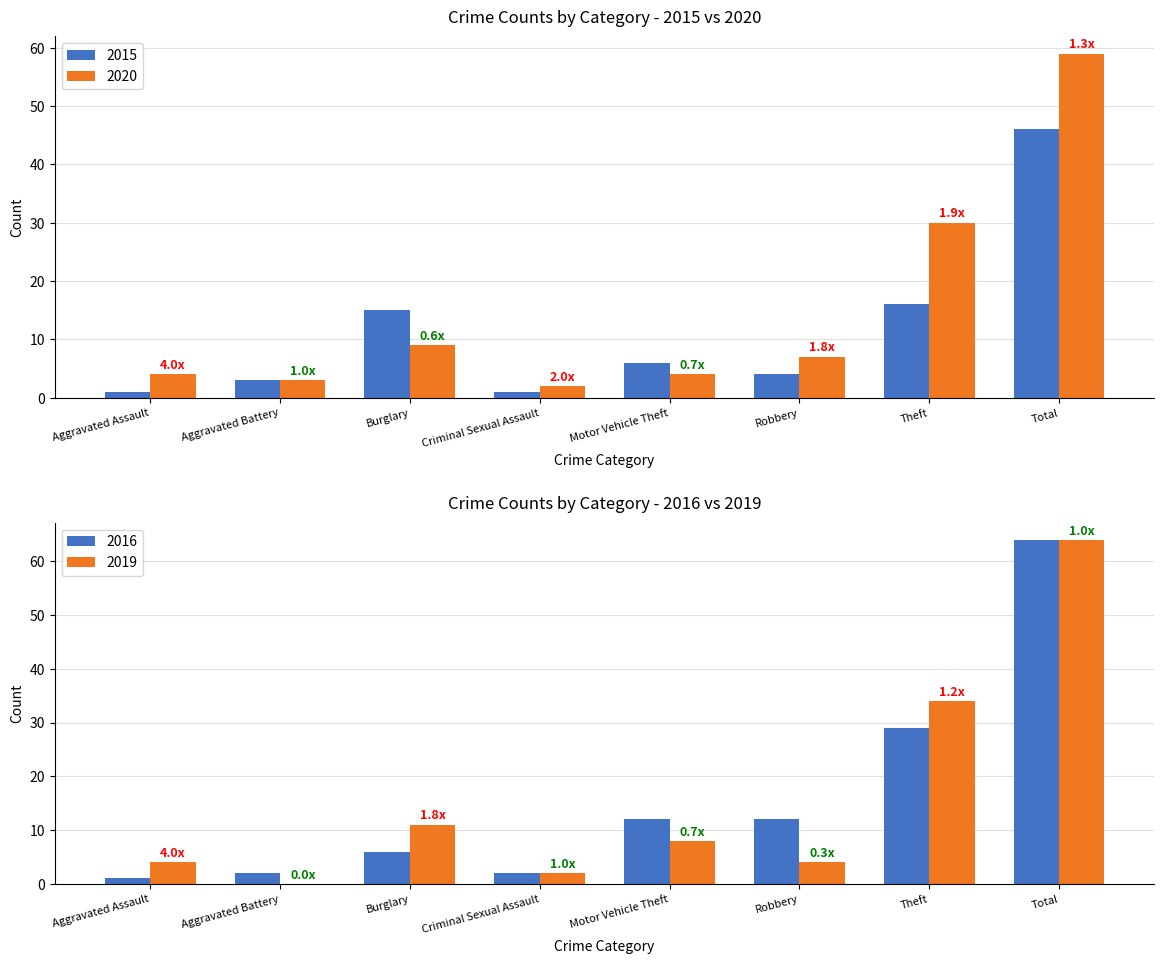

What is the minimum value for 2020?

2